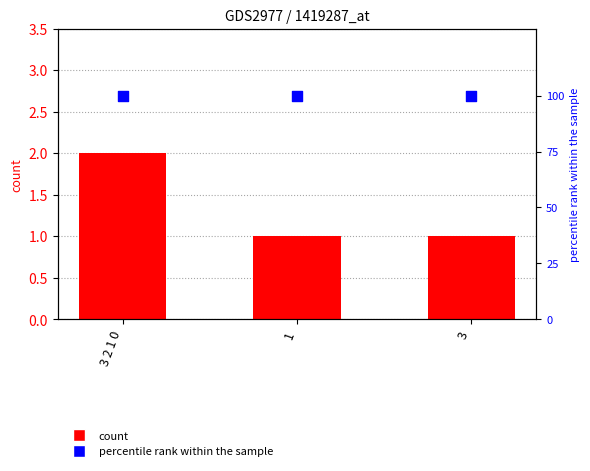

Which series reaches the maximum Y coordinate?

percentile rank within the sample